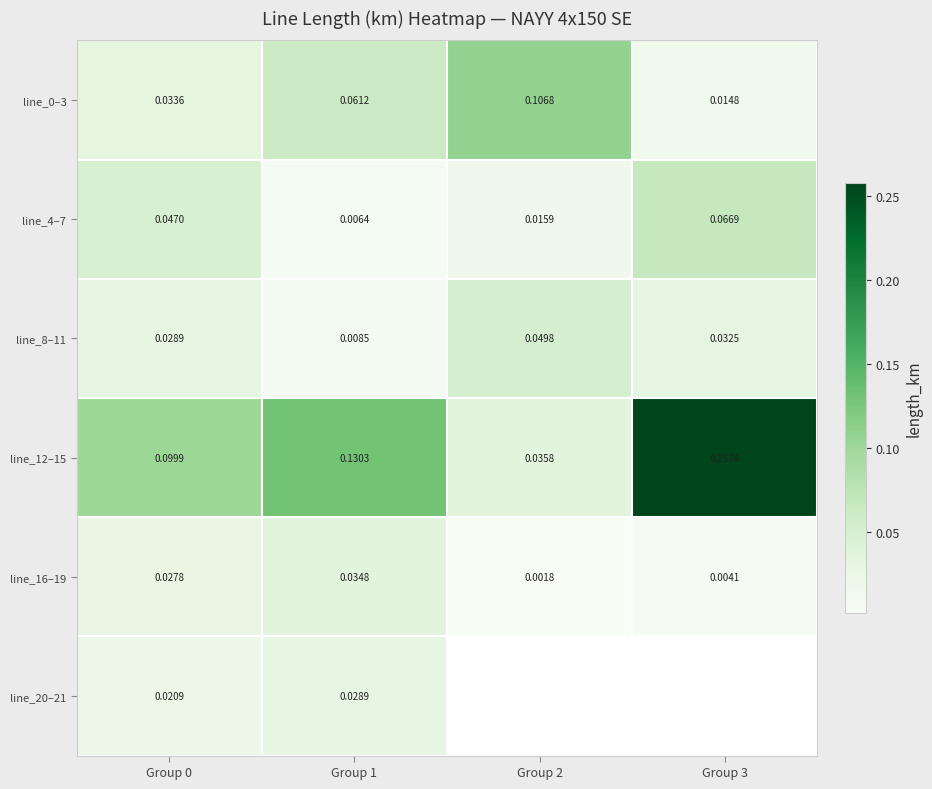

At which label is line_8–11 closest to 0?

Group 1